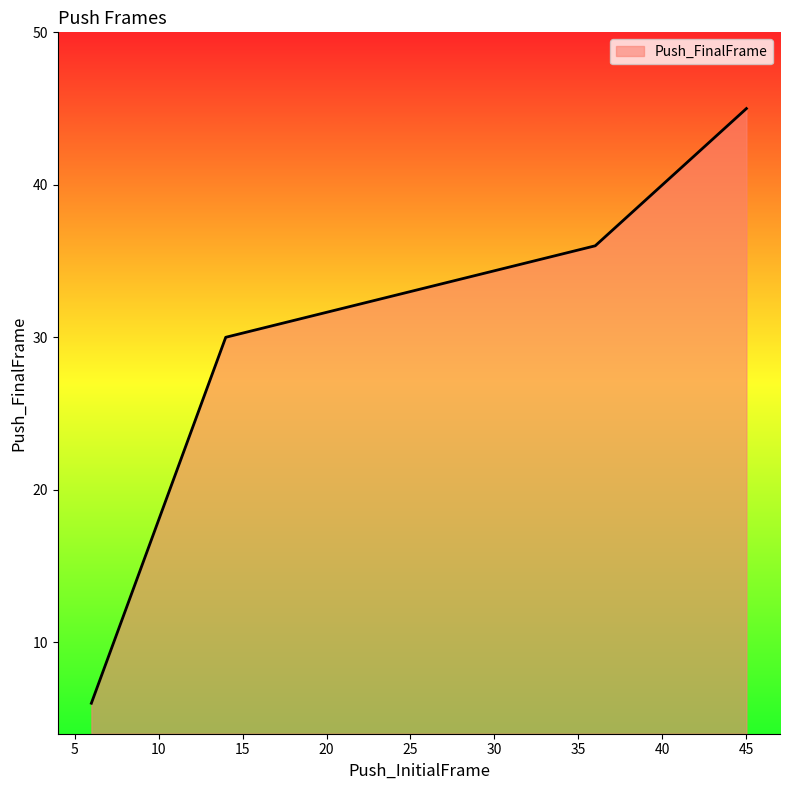

How many values are below 36?

2